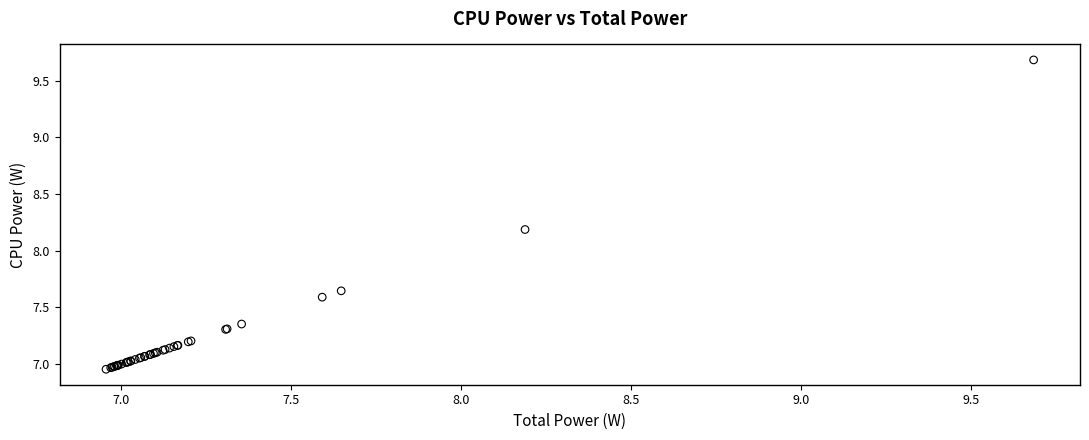

What Y value in the scatter plot is closest to 8?

8.2